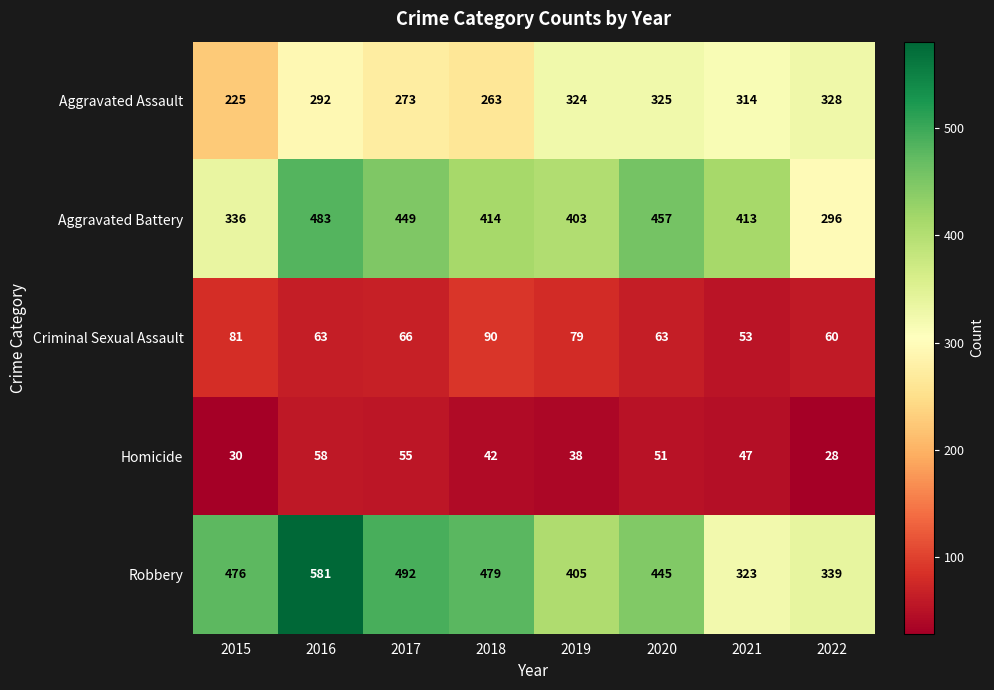

Is it true that Criminal Sexual Assault equals 63 at 2016?

True